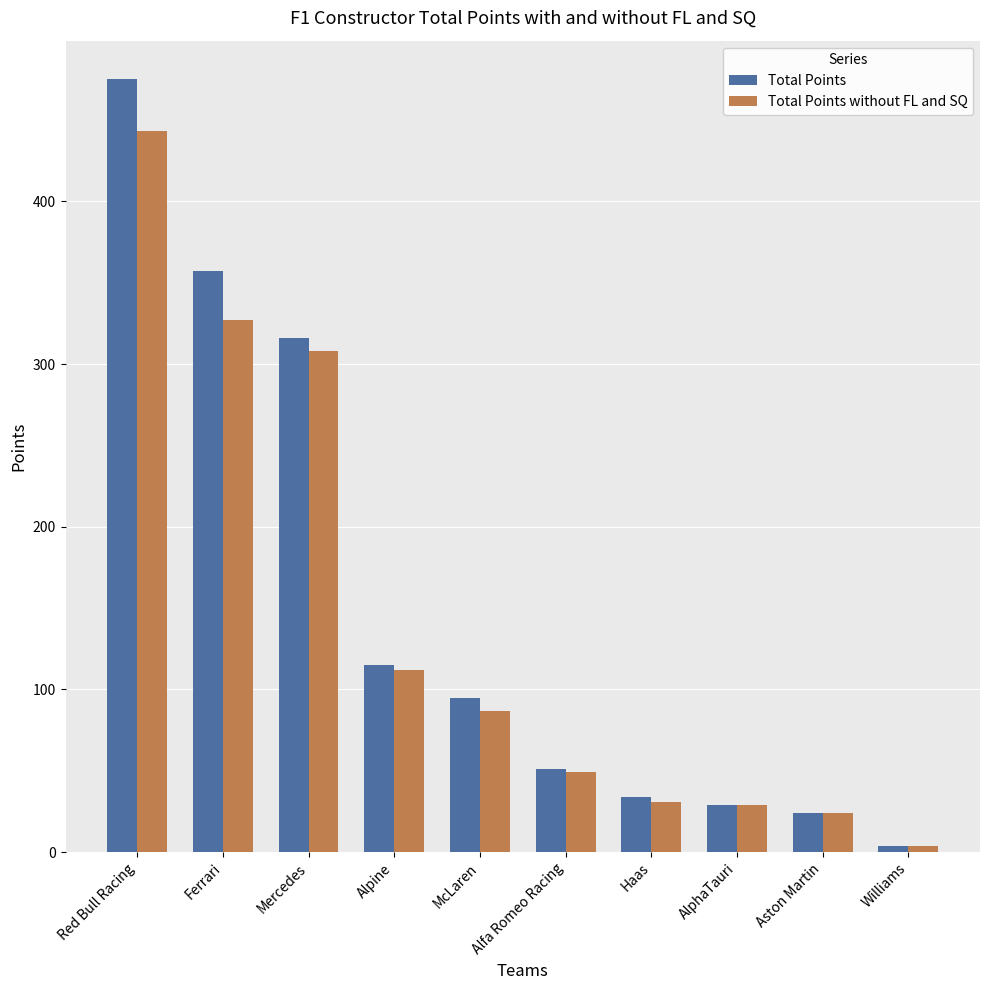

True or false: Total Points has a value of 34 at Haas.

True